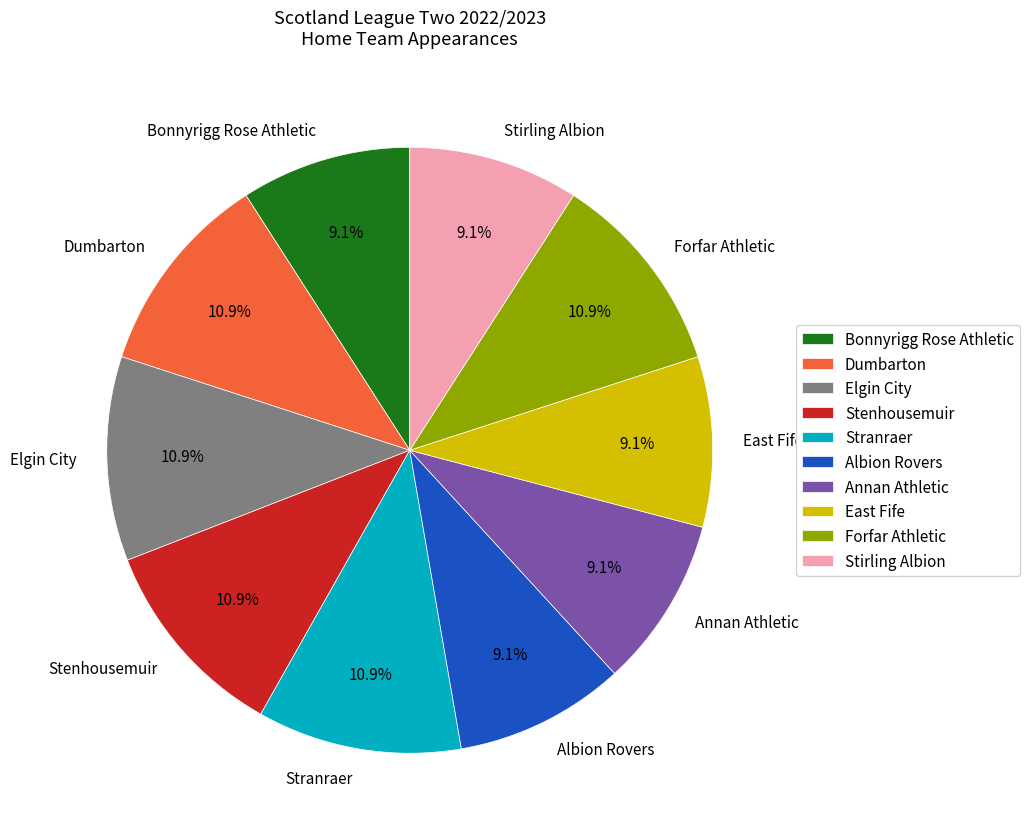

Is it true that Annan Athletic is 9% of the pie?

True